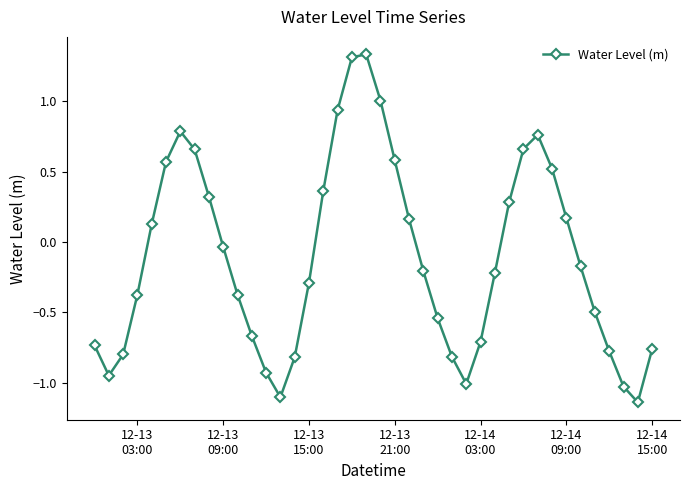

What is the sum of all values?

-4.4